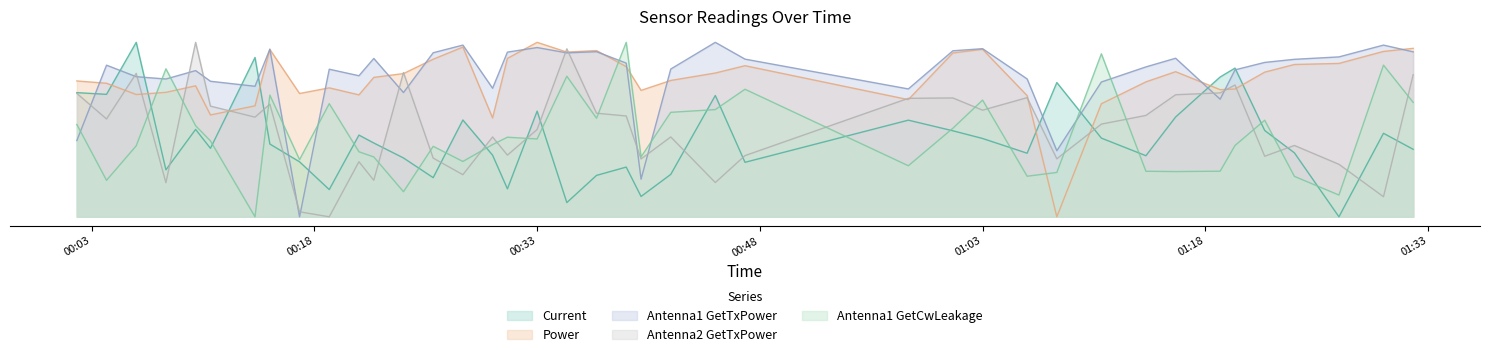

At which category does Antenna1 GetTxPower reach its first local peak?

2016-04-07 00:04